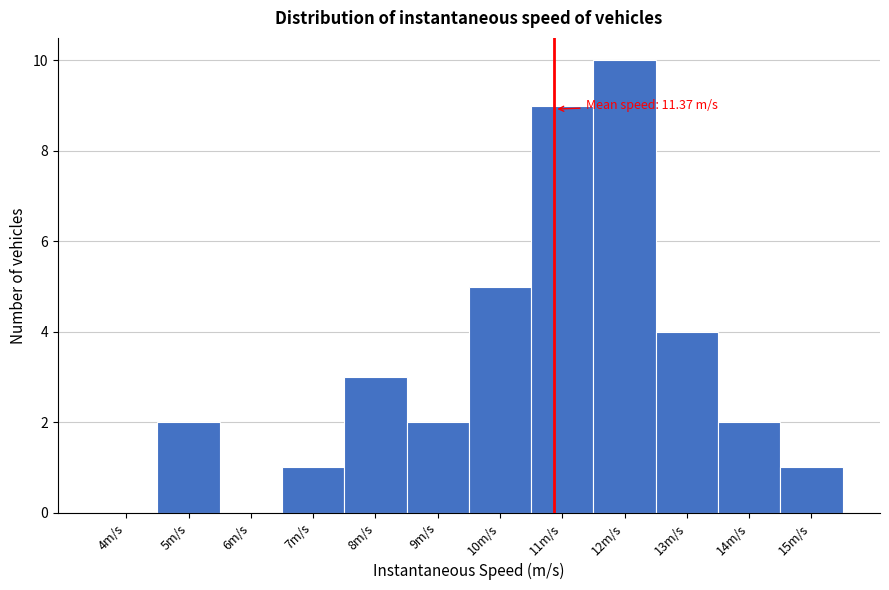

Reading right to left, transcribe all the data shown in this chart.

15m/s=1	14m/s=2	13m/s=4	12m/s=10	11m/s=9	10m/s=5	9m/s=2	8m/s=3	7m/s=1	6m/s=0	5m/s=2	4m/s=0